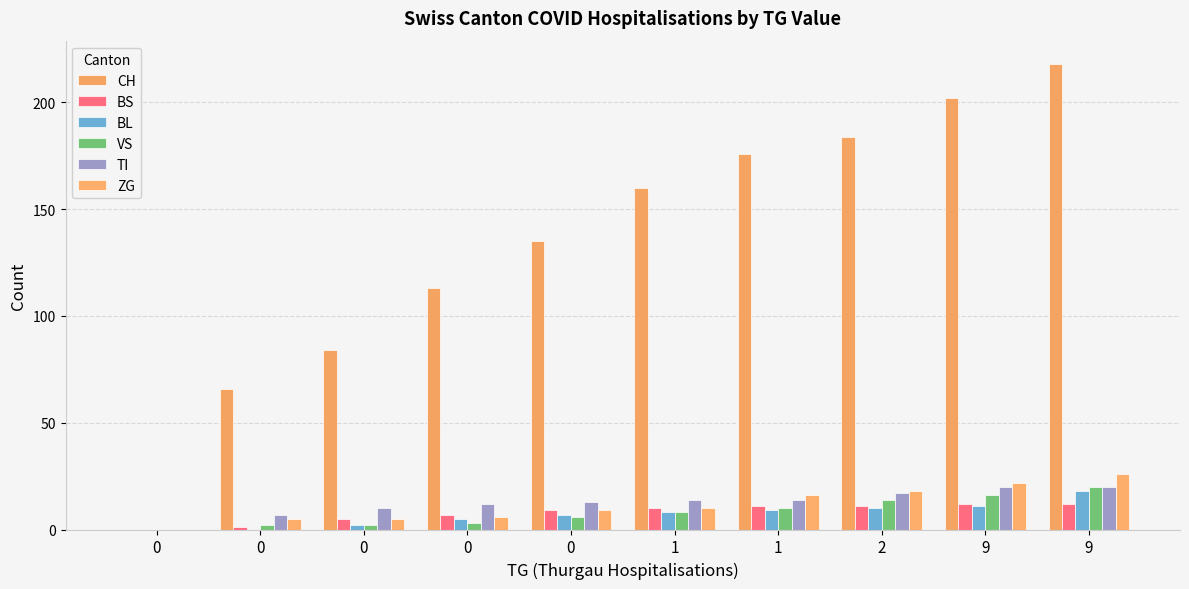

What is the sum of the BS values at 9 and 0?

17